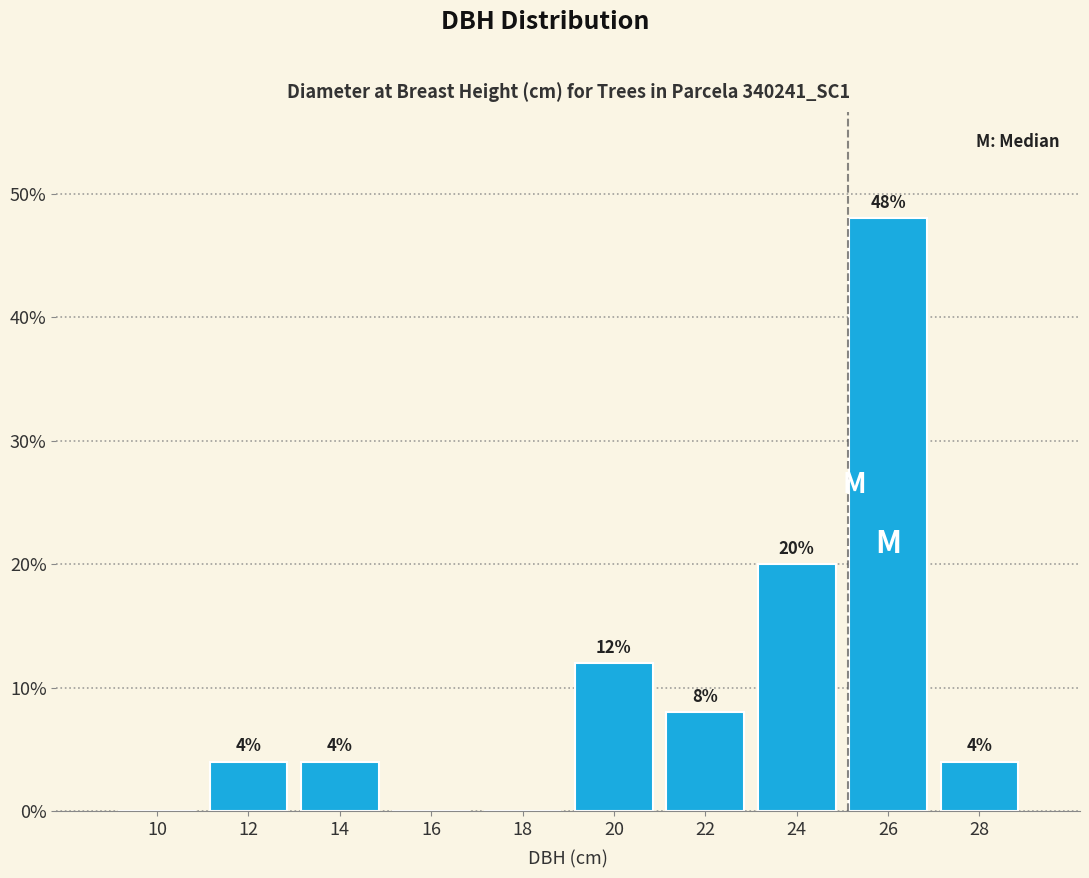

Reading left to right, what are all the values shown in this chart?

10=0	12=4	14=4	16=0	18=0	20=12	22=8	24=20	26=48	28=4